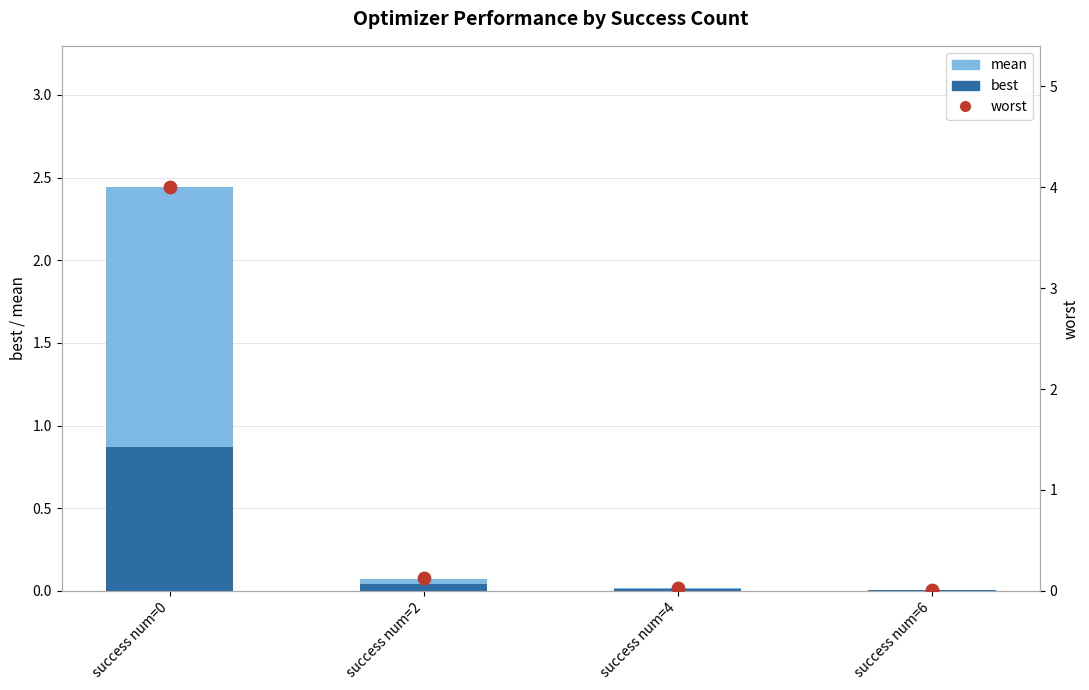

At how many categories does at least one series exceed 0?

4